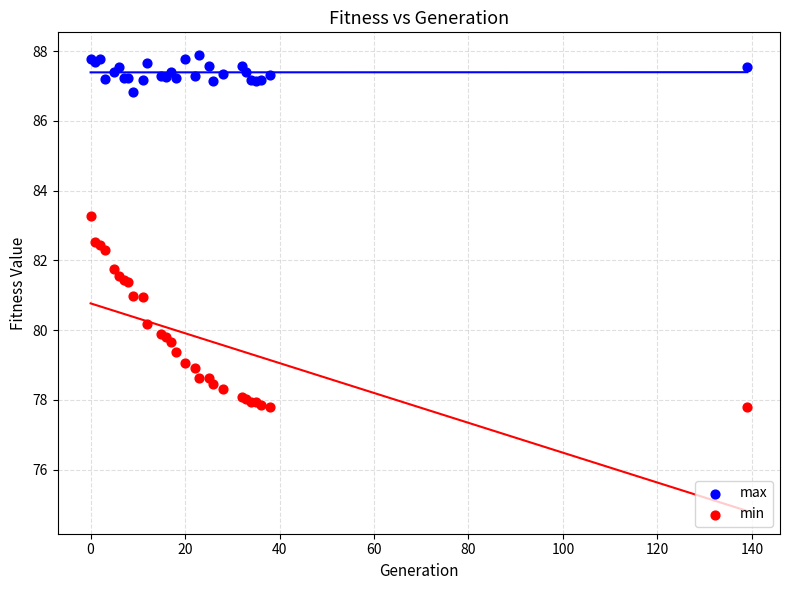

Which series contains the lowest Y value?

min